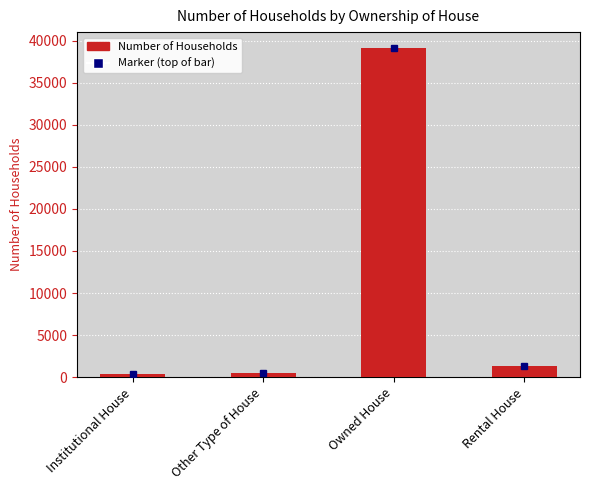

The value at Owned House is 61611. True or false?

False